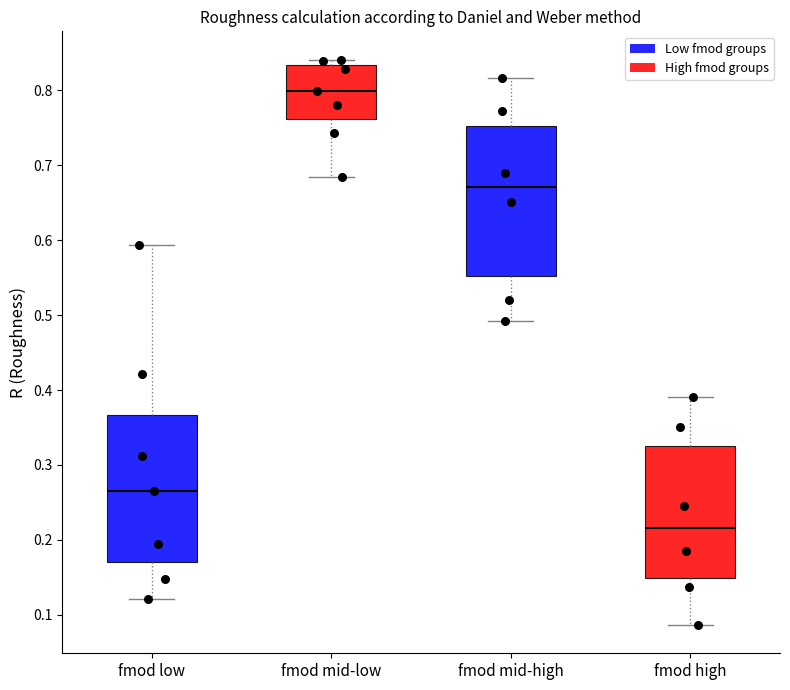

Reading left to right, transcribe this box plot: for each box, give where its median line is, the range the box spans, and where its two whiskers end, as read against the y-axis. The values are not printed on the chart, so give them approximately, as read against the axis.

fmod low: median 0.27, box 0.17 to 0.37, whiskers 0.12 to 0.59
fmod mid-low: median 0.80, box 0.76 to 0.83, whiskers 0.68 to 0.84
fmod mid-high: median 0.67, box 0.55 to 0.75, whiskers 0.49 to 0.82
fmod high: median 0.22, box 0.15 to 0.32, whiskers 0.09 to 0.39